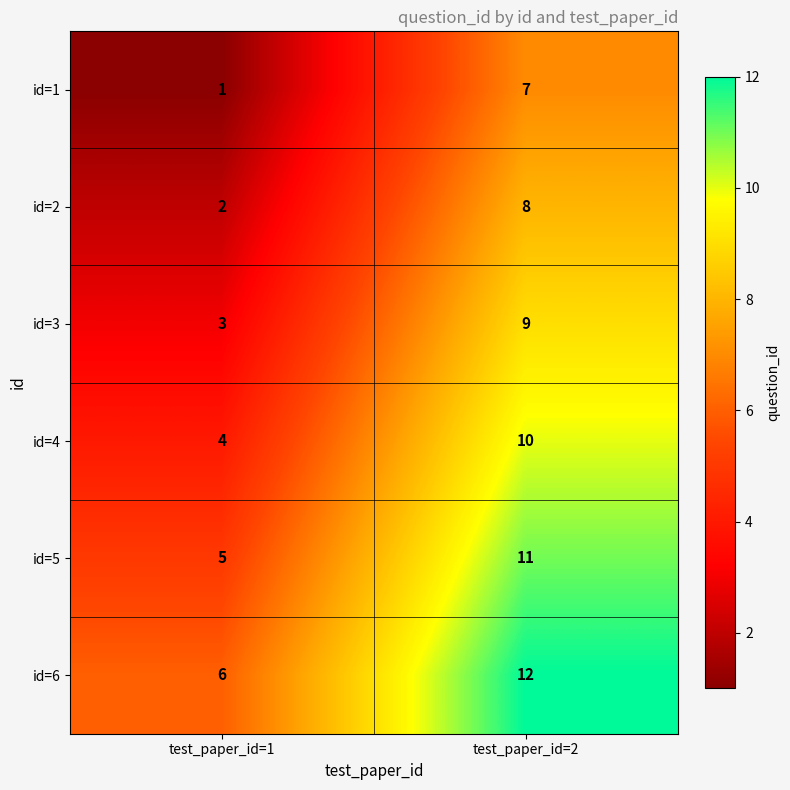

What is the difference between the highest and lowest values at test_paper_id=2?

5